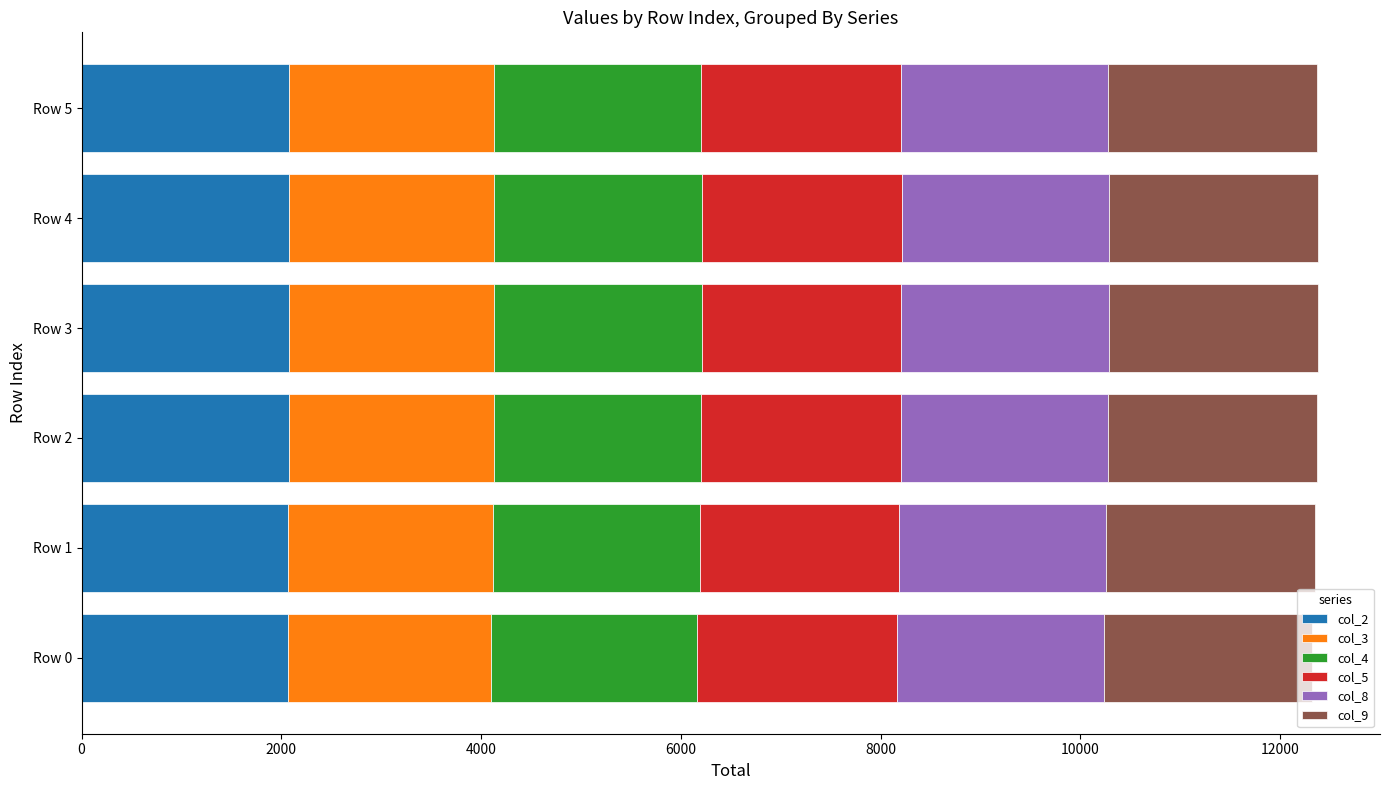

What is the total value across all series at Row 1?

12351.6